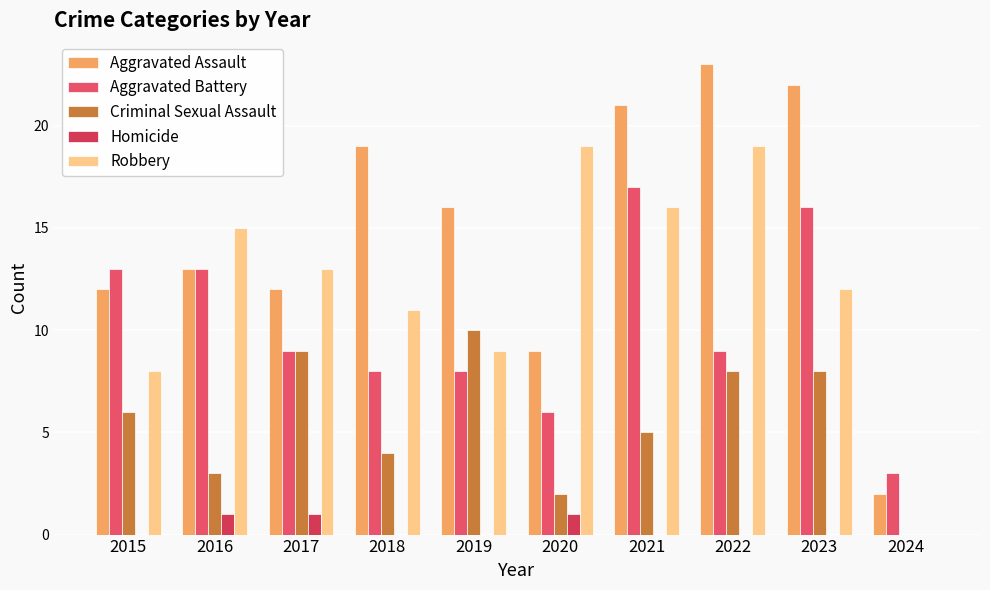

How many distinct data groups are displayed?

5